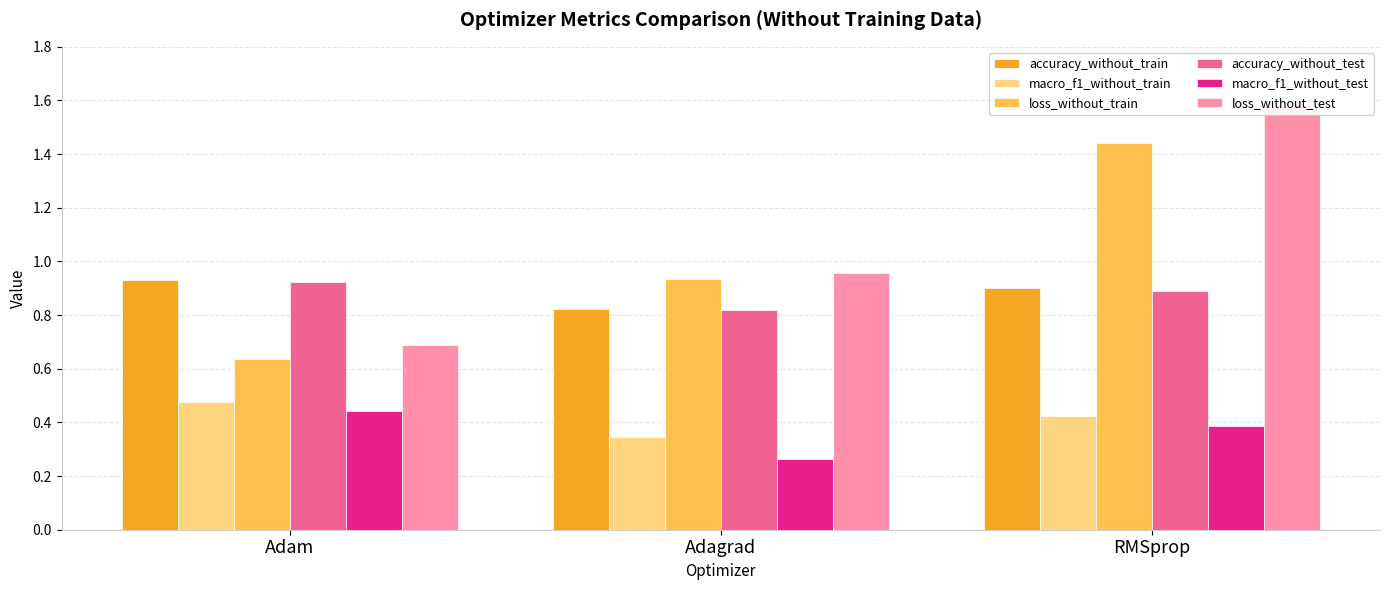

Which category has the lowest value in the macro_f1_without_train series?

Adagrad